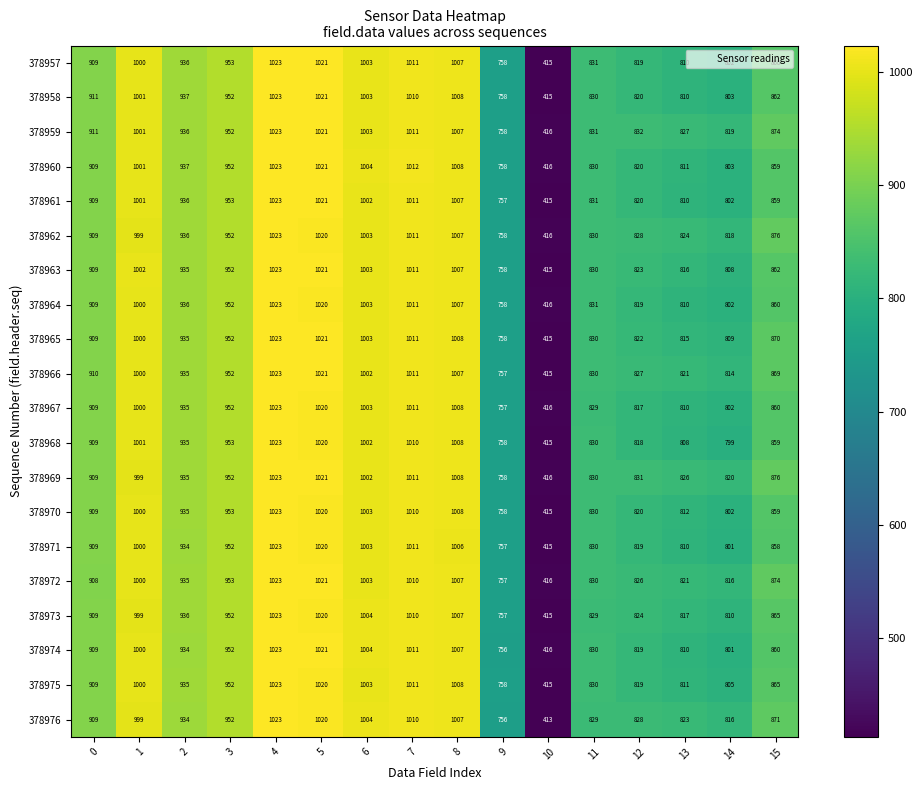

At how many categories does at least one series exceed 435?

15